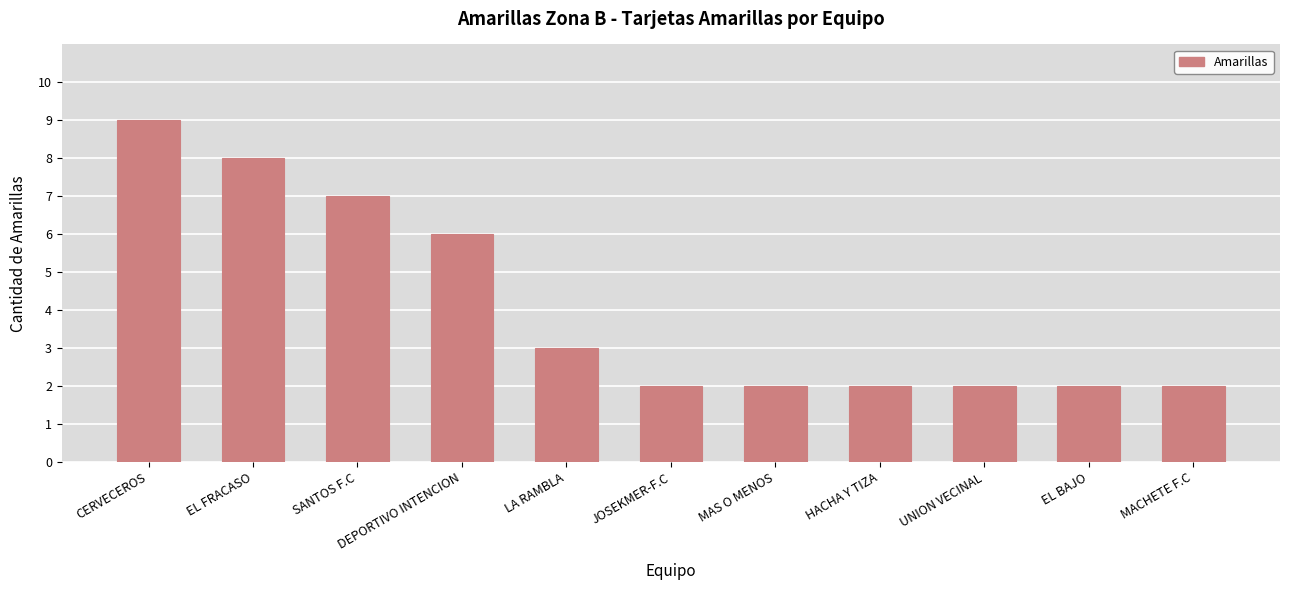

True or false: the data shows 2 at EL BAJO.

True